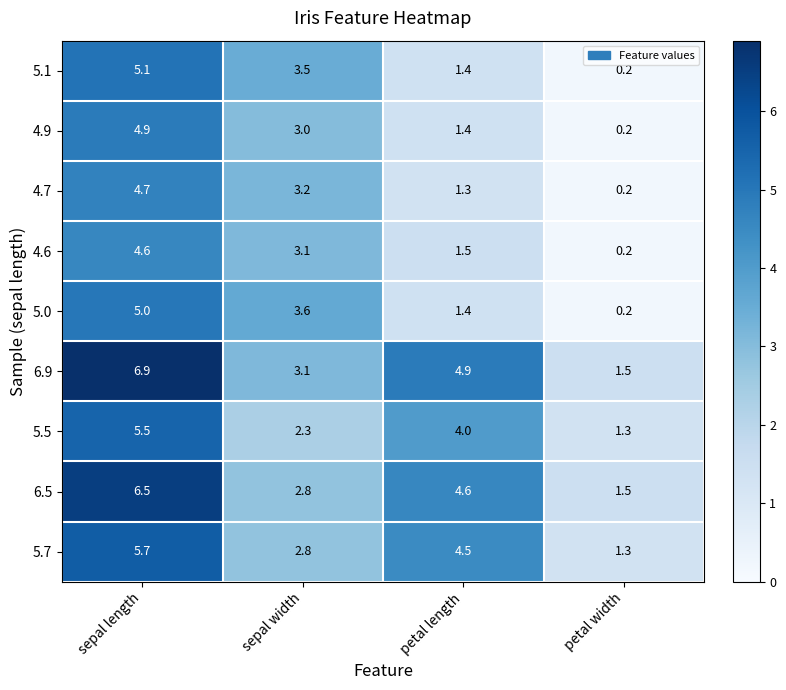

Rank the series at sepal length from lowest to highest value.

4.6, 4.7, 4.9, 5.0, 5.1, 5.5, 5.7, 6.5, 6.9